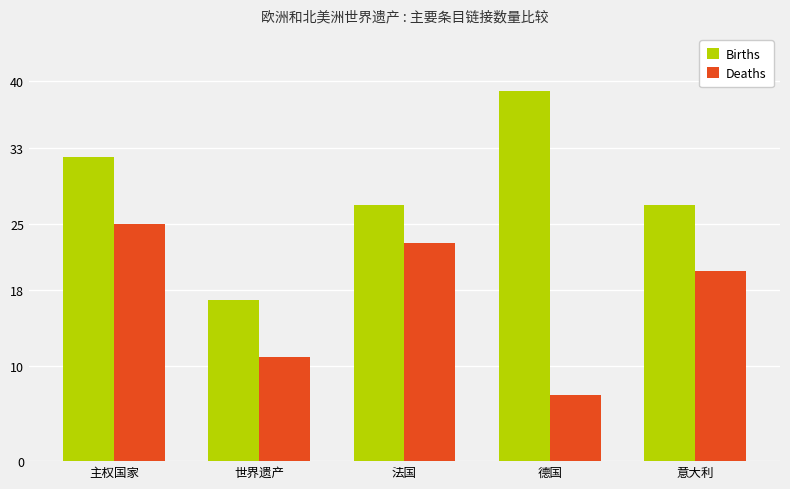

The Deaths series shows 14 at 主权国家. True or false?

False